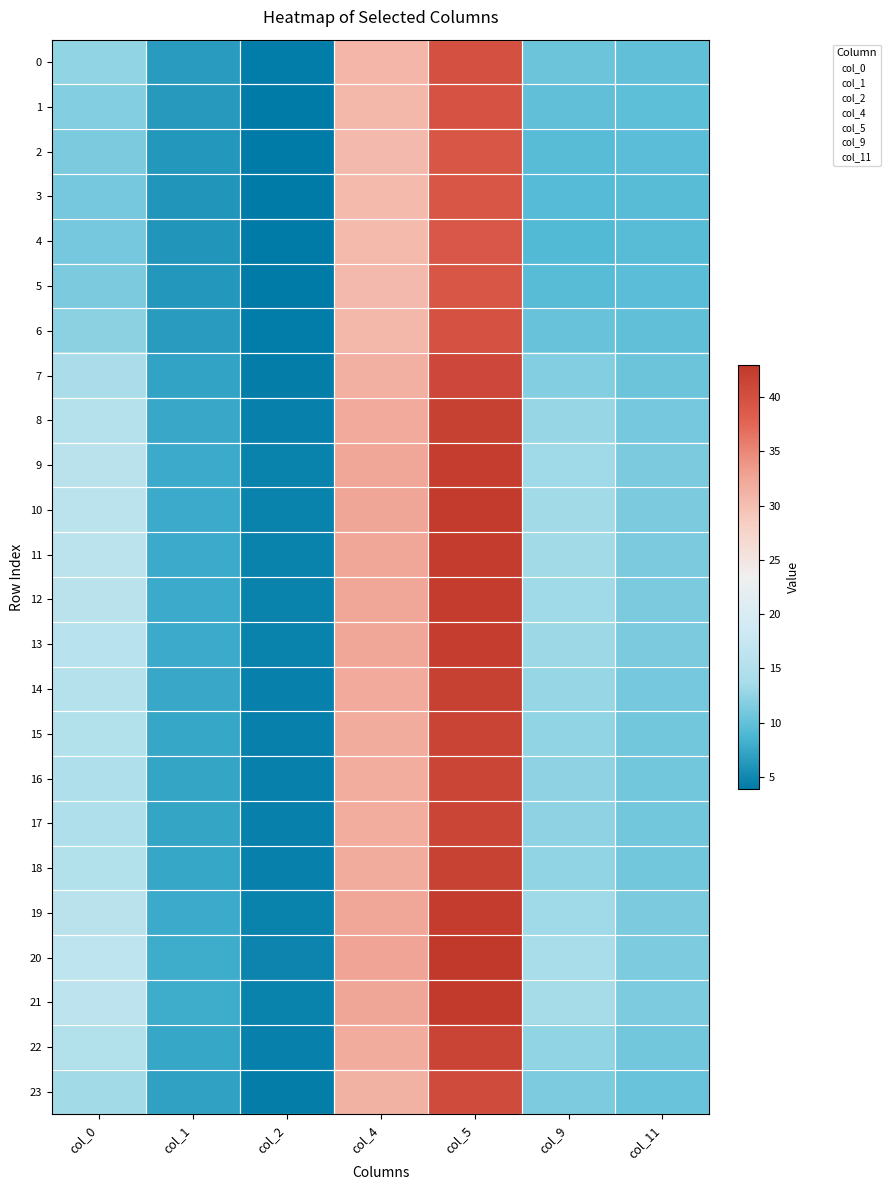

At which category does the chart reach its minimum across all series?

col_2